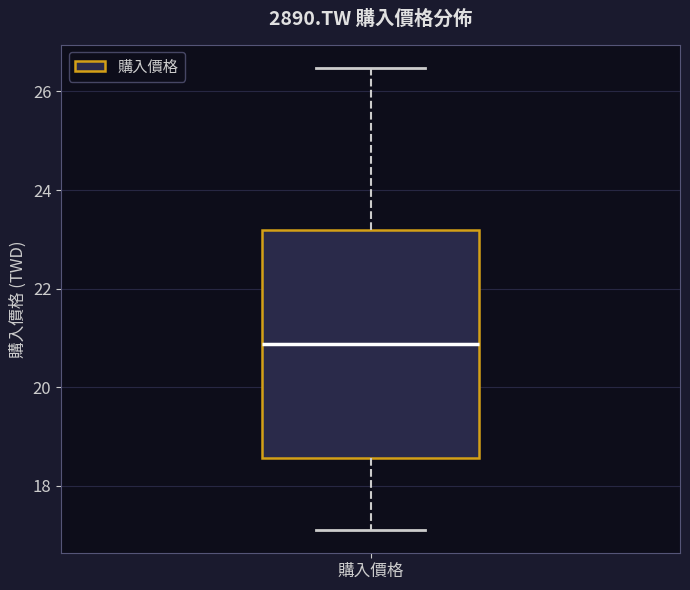

Read this box plot against the y-axis: the position of the median line, the range covered by the box, and the ends of both whiskers. The values are not printed on the chart, so give them approximately, as read against the axis.

median 20.8, box 18.6 to 23.2, whiskers 17.2 to 26.4